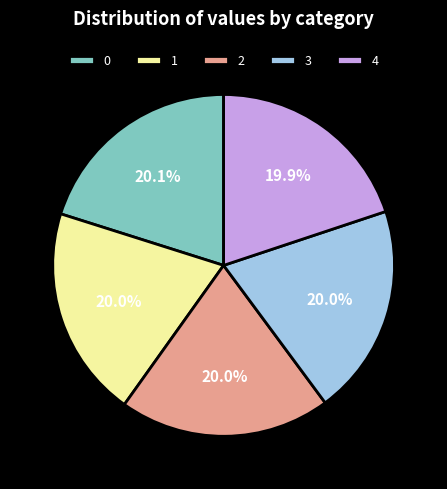

How many segments does this pie chart have?

5